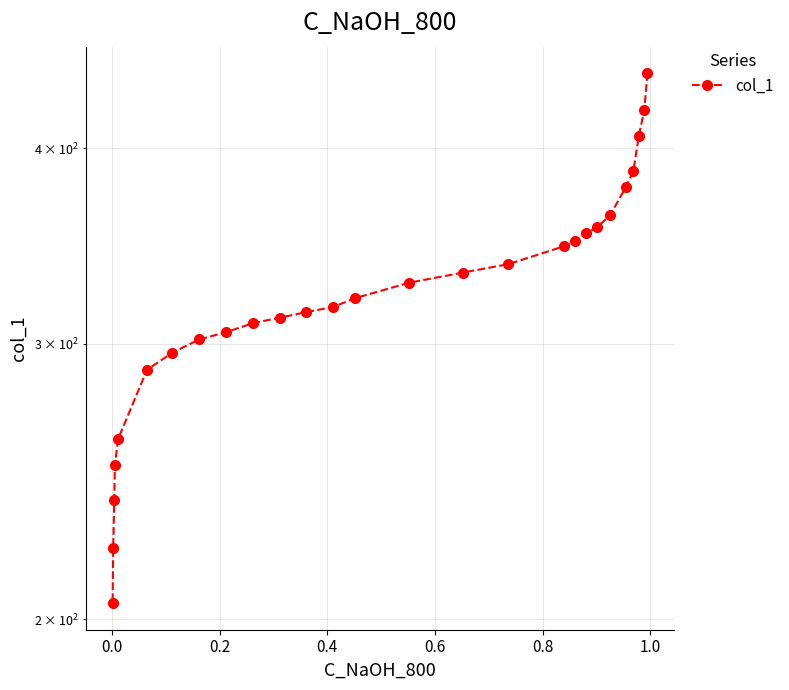

Is this an area chart (filled region under the line)?

No